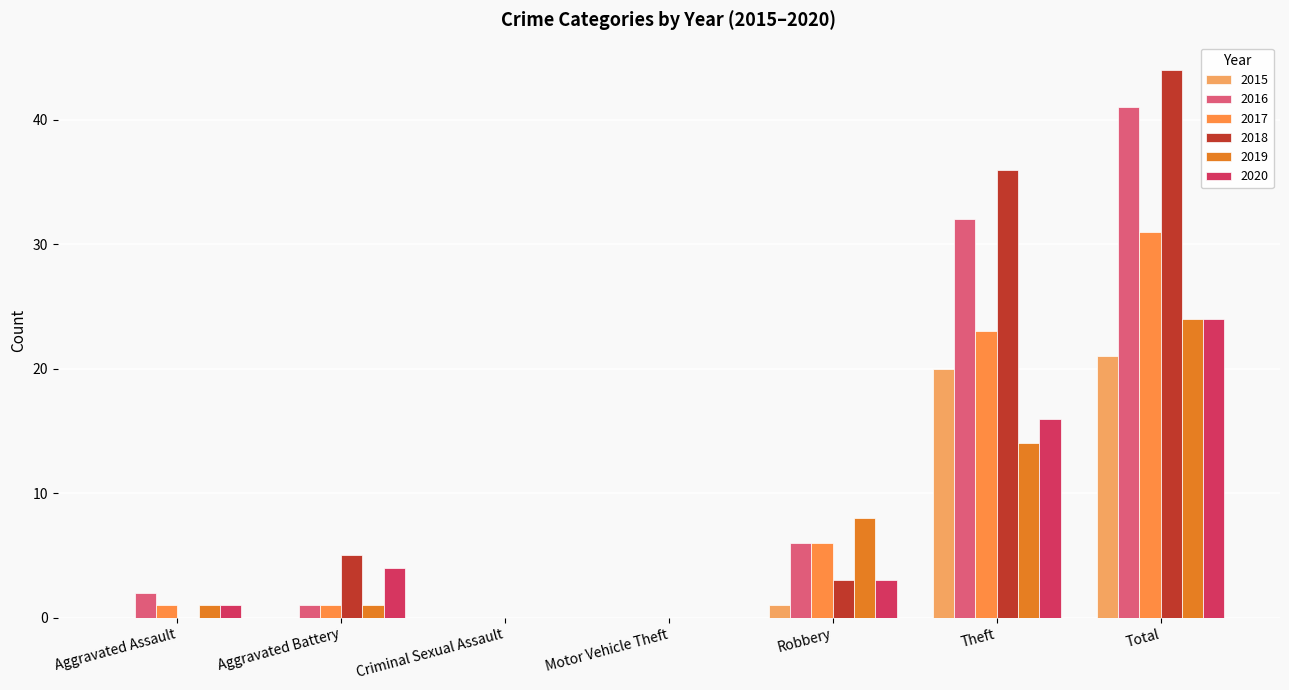

What is the difference between the 2016 values at Aggravated Assault and Motor Vehicle Theft?

2